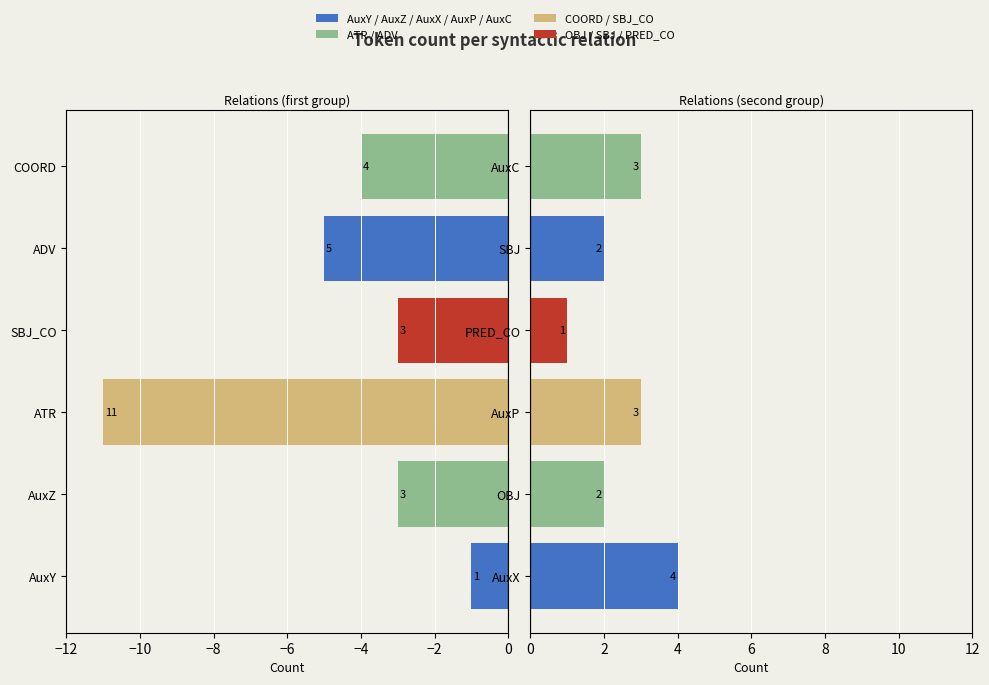

How many right side values are between 2 and 3?

4